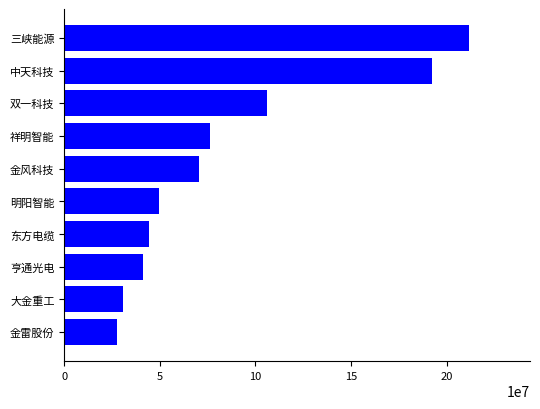

What is the label of the 6th bar from the top?

明阳智能